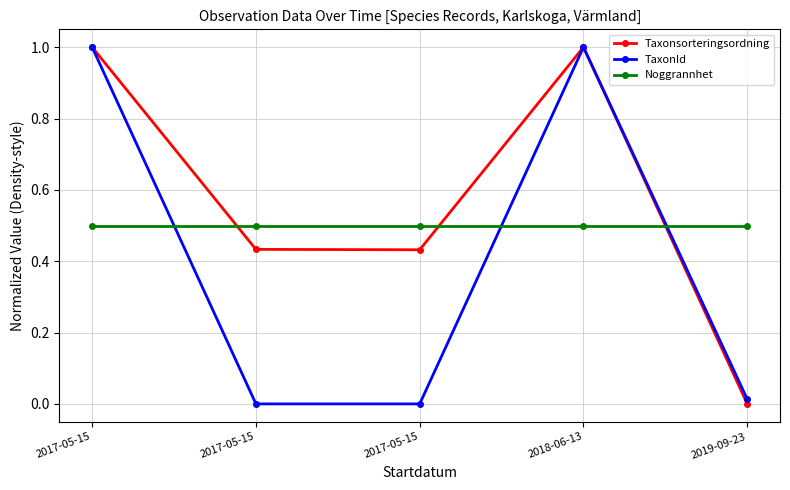

How many lines are shown in the chart?

3